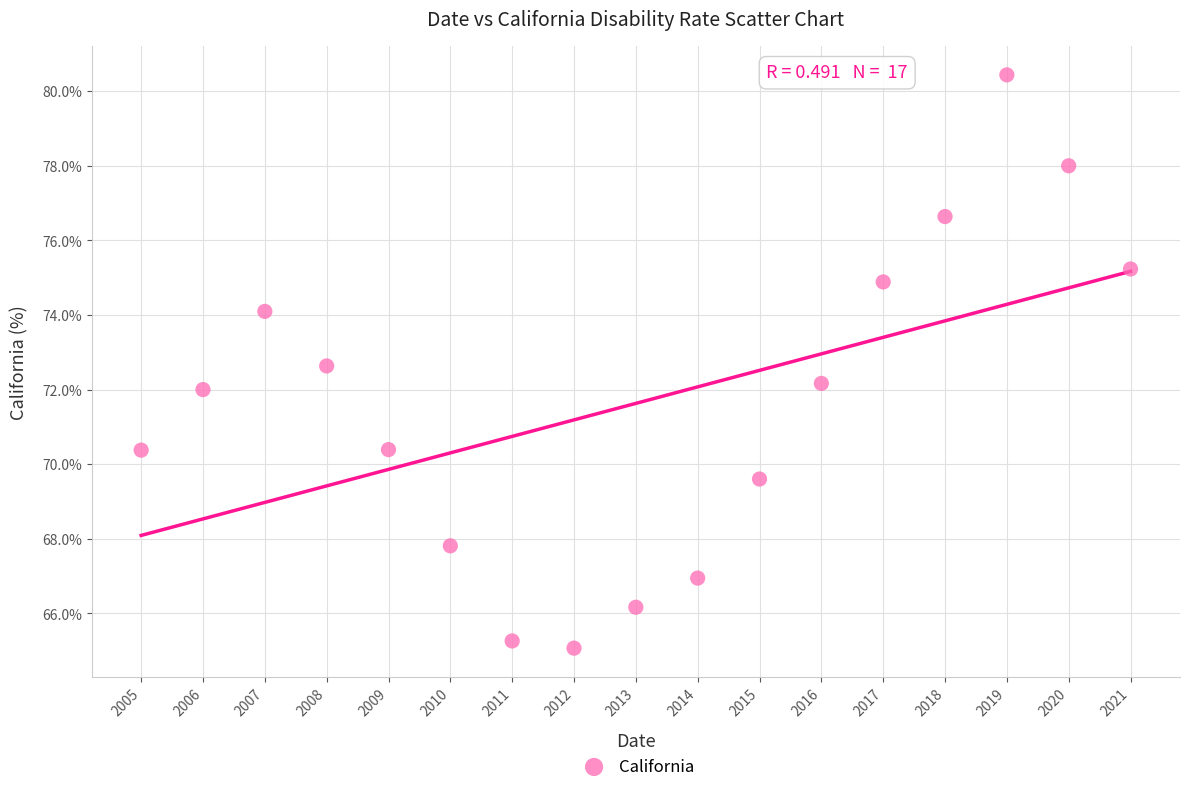

What is the range of Y values (max minus min)?

15.4